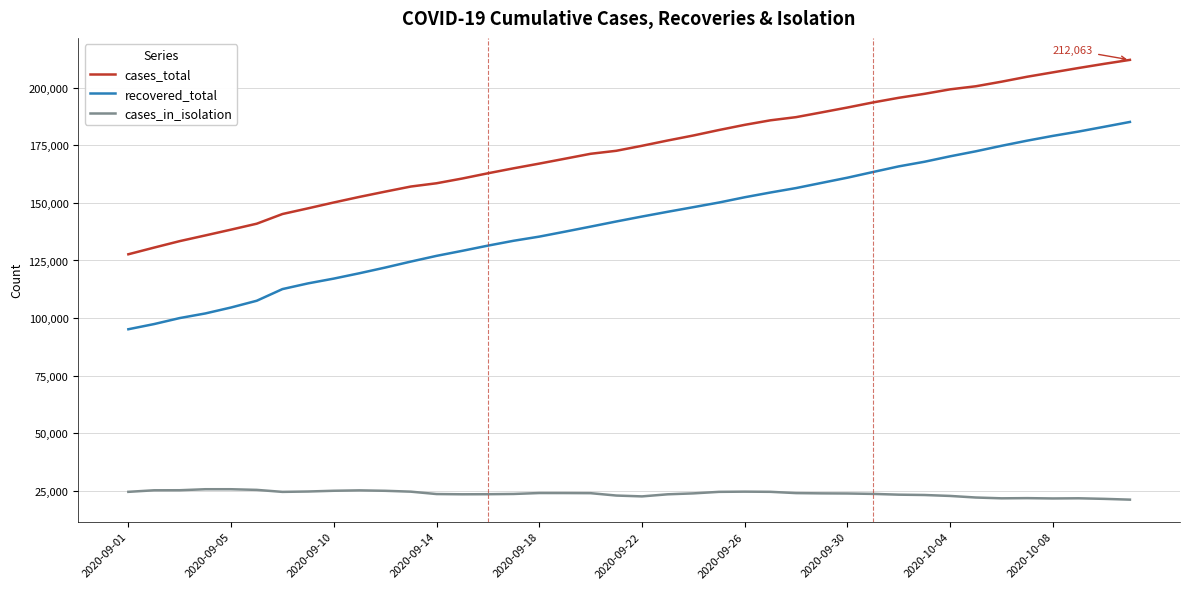

What is the lowest value of the cases_in_isolation series?

21209